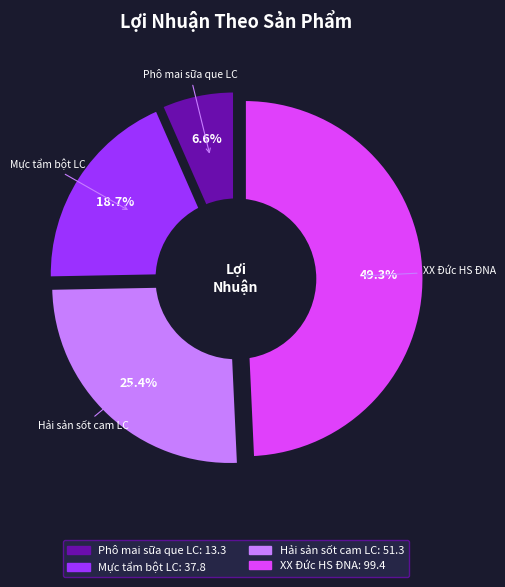

To the nearest percent, what is the difference between the largest and smallest slice percentages?

43%